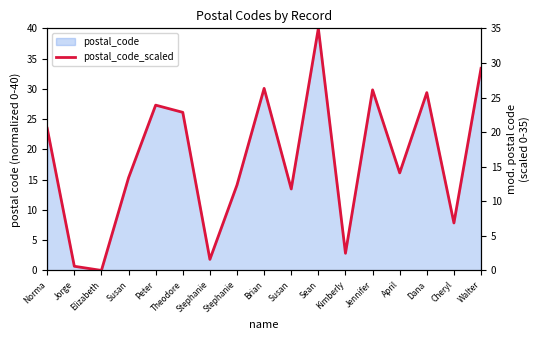

The value at Walter is 19.8. True or false?

False